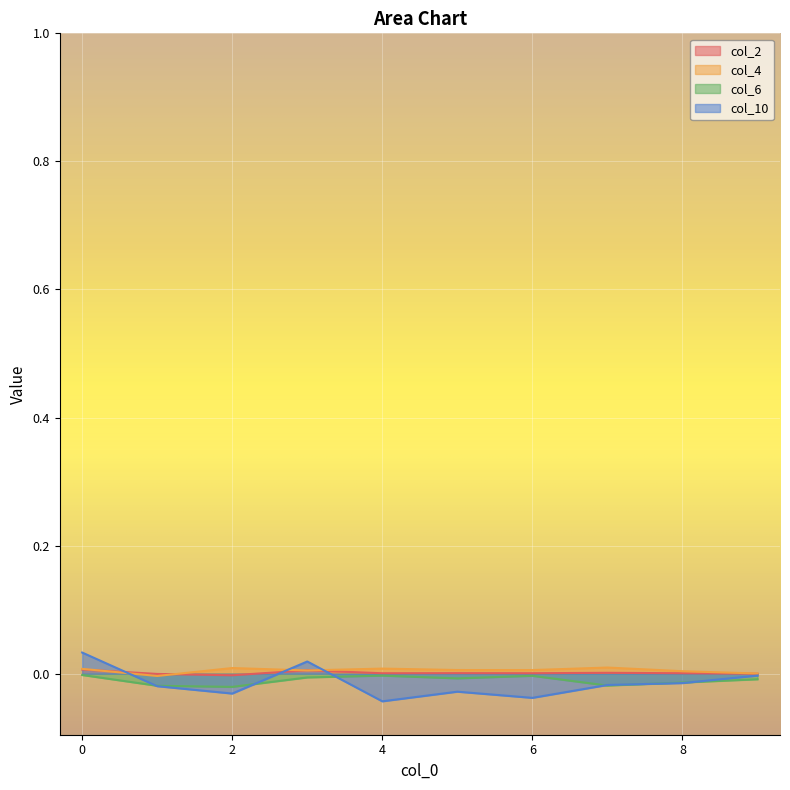

Does the chart display data point markers on the line(s)?

No